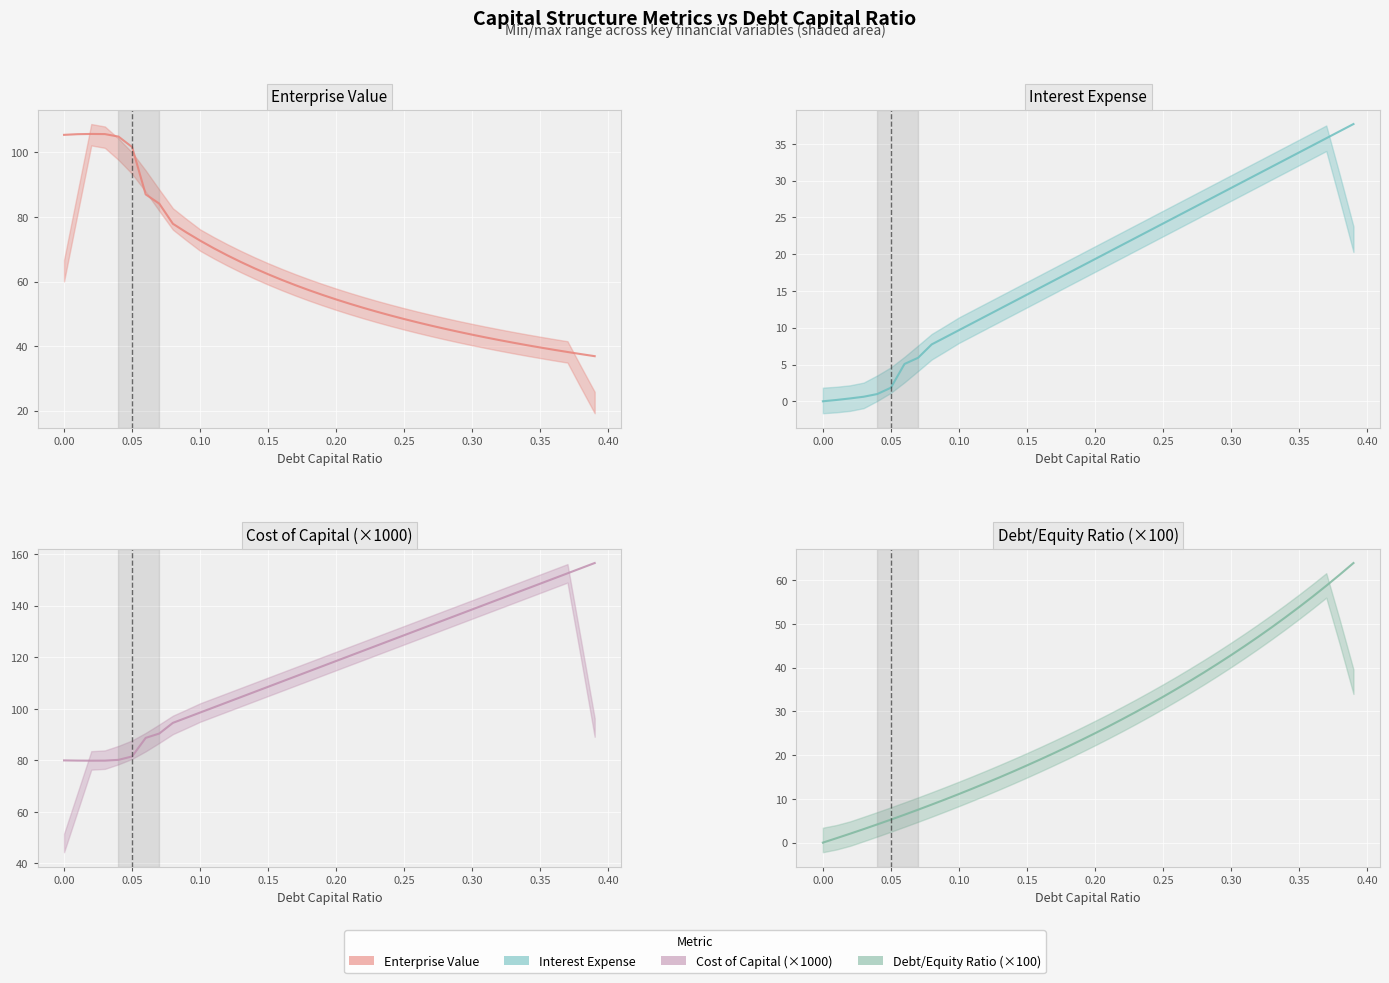

What is the value of the enterprise_value point at the 40th from the left?

36.9